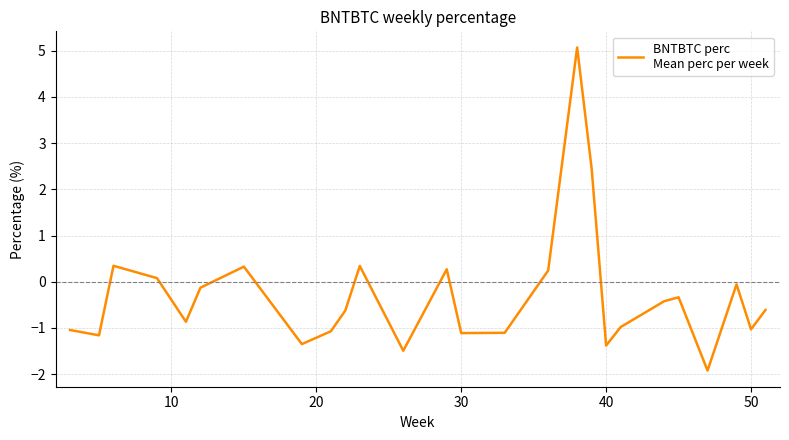

What is the greatest value displayed?

5.1